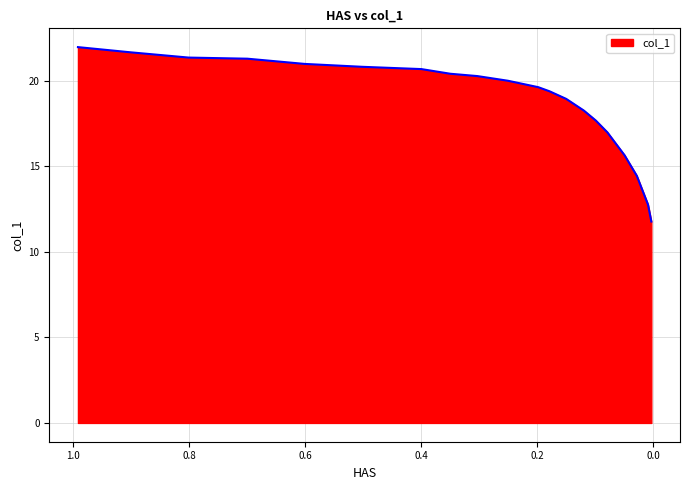

What is the sum of the values at 0.1789 and 0.0285?

33.9